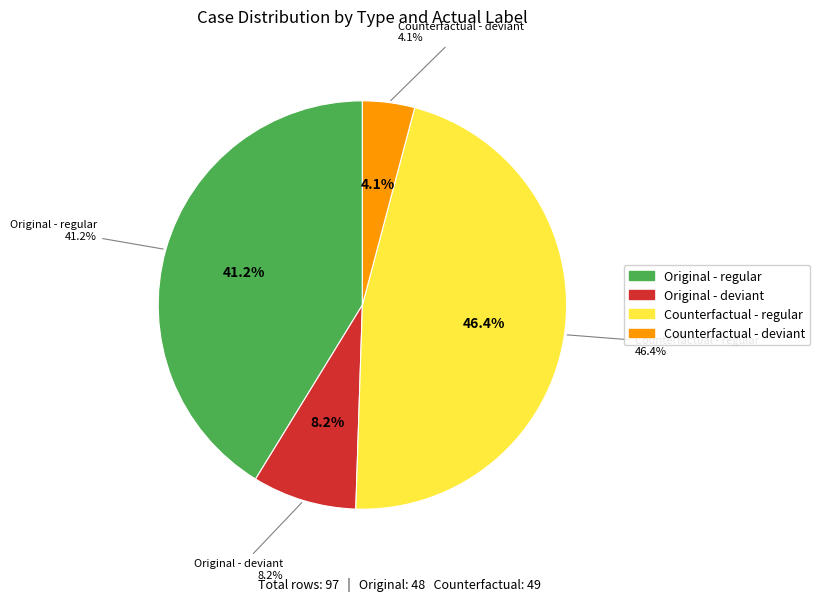

Is there any slice that represents more than half of the pie?

Yes